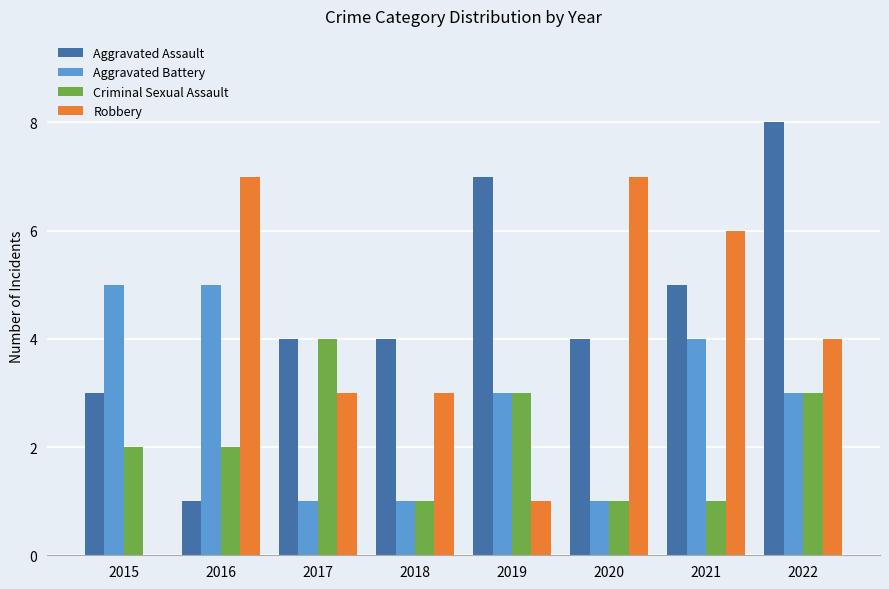

Where does the Robbery series first go above 4?

2016